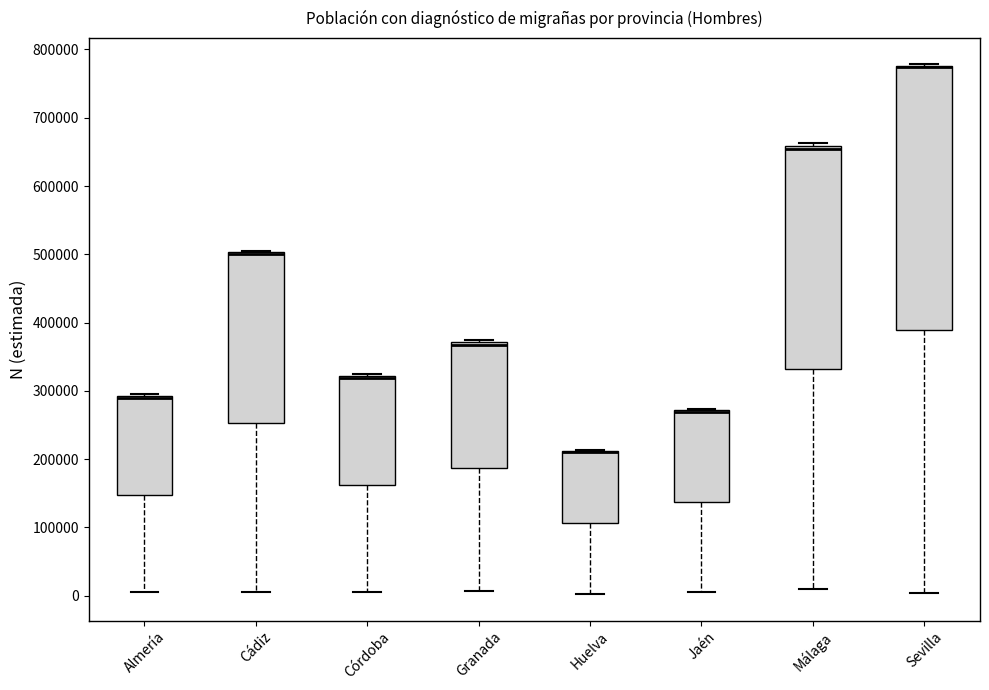

Reading left to right, transcribe this box plot: for each box, give where its median line is, the range the box spans, and where its two whiskers end, as read against the y-axis. The values are not printed on the chart, so give them approximately, as read against the axis.

Almería: median 290000 (drawn on the box's upper edge), box 150000 to 290000, whiskers 0 to 290000
Cádiz: median 500000 (drawn on the box's upper edge), box 250000 to 500000, whiskers 0 to 510000
Córdoba: median 320000 (drawn on the box's upper edge), box 160000 to 320000, whiskers 0 to 320000
Granada: median 370000 (drawn on the box's upper edge), box 190000 to 370000, whiskers 10000 to 370000 (just above the box's upper edge)
Huelva: median 210000 (drawn on the box's upper edge), box 110000 to 210000, whiskers 0 to 210000
Jaén: median 270000 (drawn on the box's upper edge), box 140000 to 270000, whiskers 10000 to 270000
Málaga: median 650000, box 330000 to 660000, whiskers 10000 to 660000 (just above the box's upper edge)
Sevilla: median 770000 (drawn on the box's upper edge), box 390000 to 780000, whiskers 0 to 780000